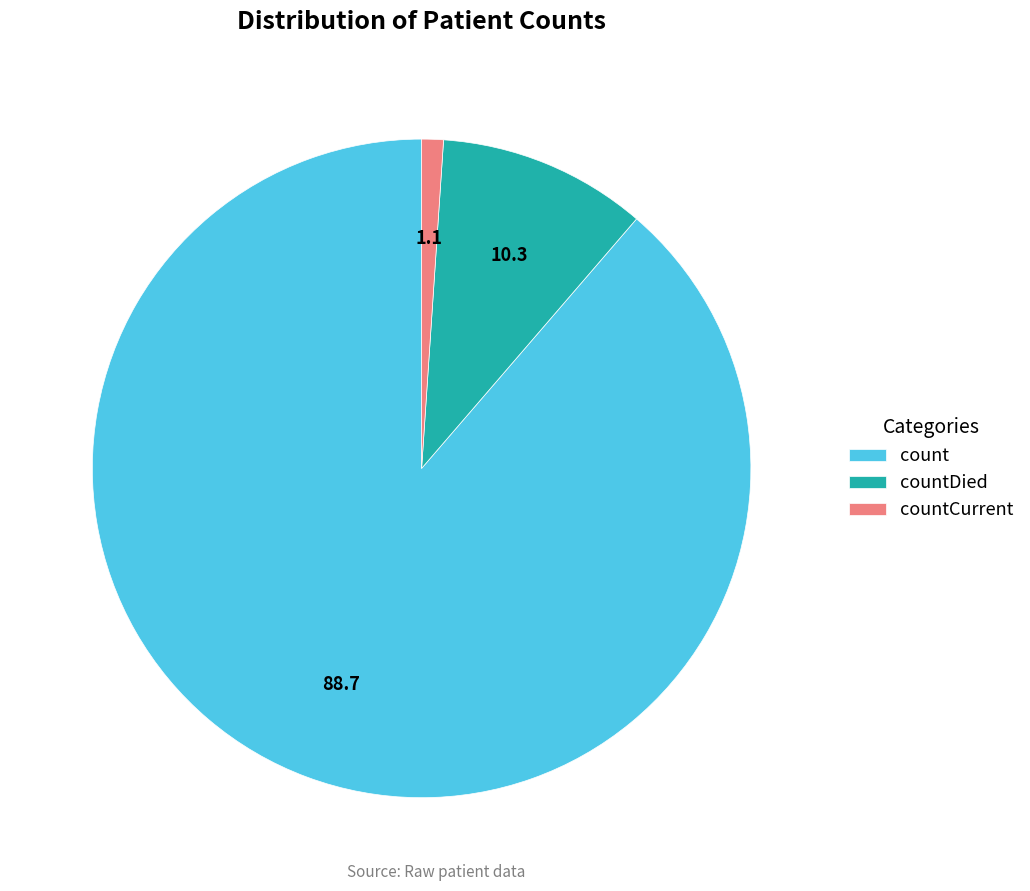

Which has a higher value, countCurrent or countDied?

countDied